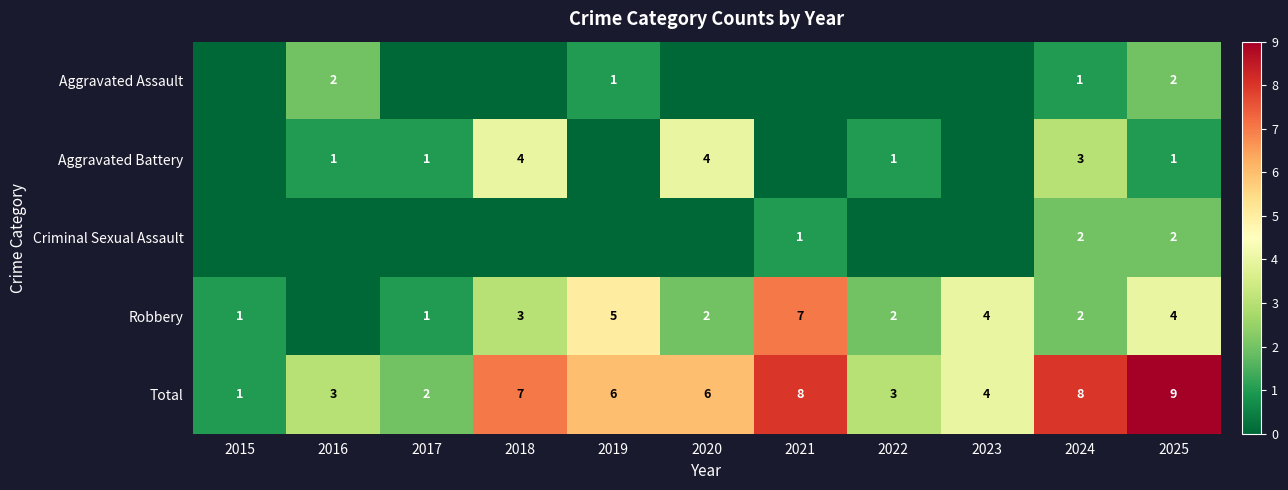

The Total series shows 1 at 2015. True or false?

True